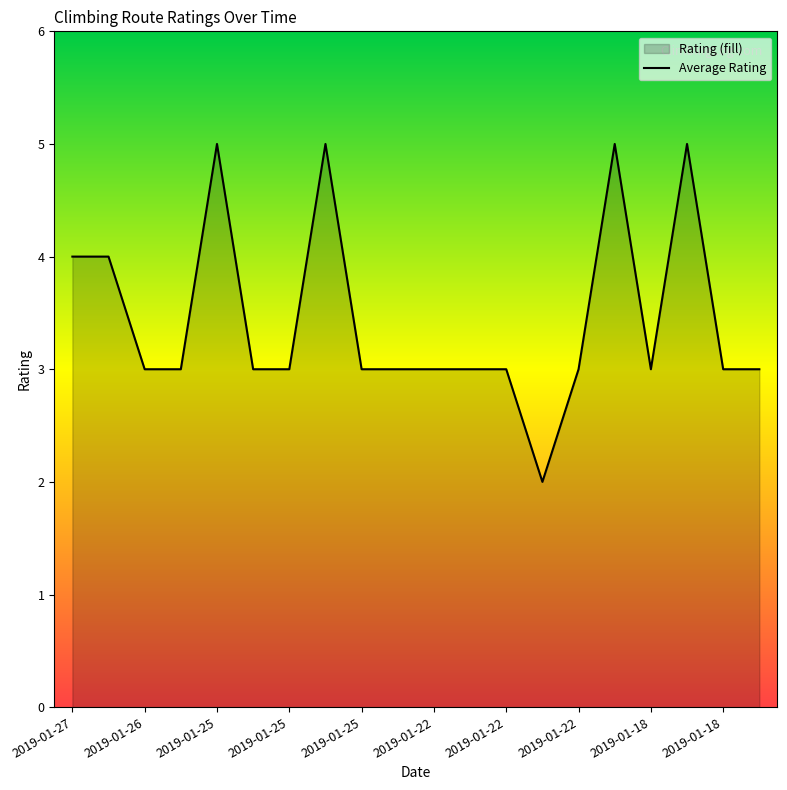

True or false: the data has more than 1 interior local peaks.

True